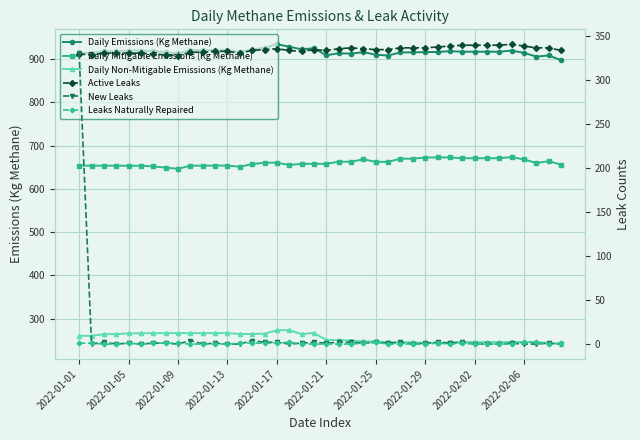

What is the sum of all Leaks Naturally Repaired values?

22.0